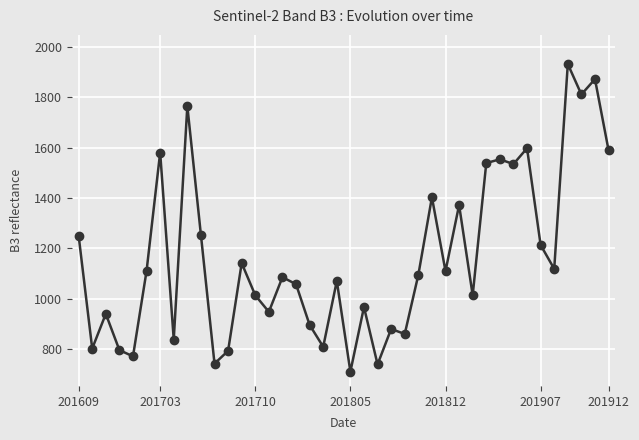

True or false: the data has more than 0 interior local peaks.

True